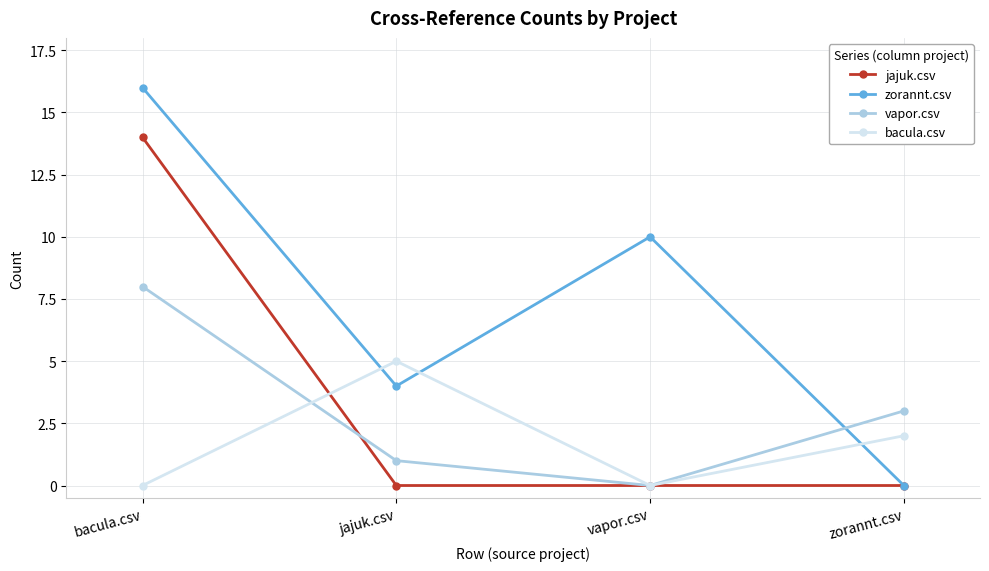

Rank the series by their maximum value, from lowest to highest.

bacula.csv, vapor.csv, jajuk.csv, zorannt.csv